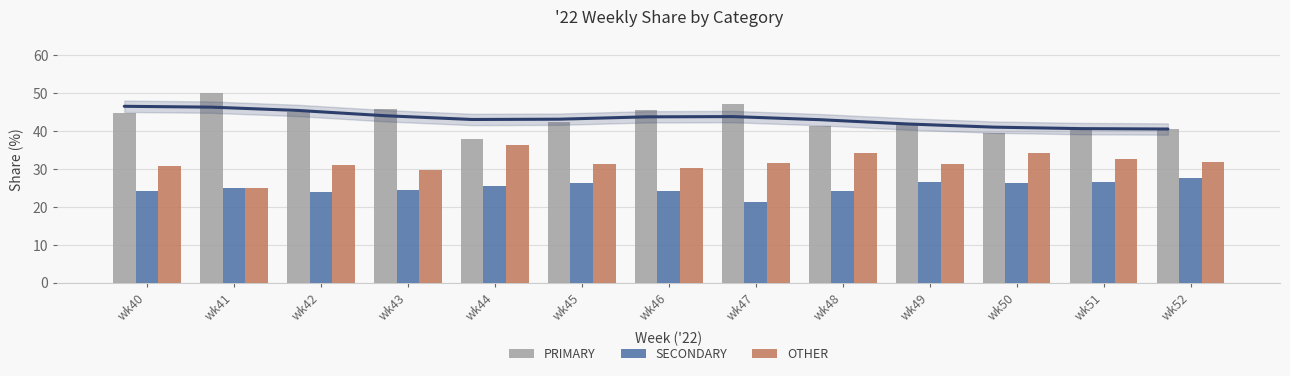

What is the difference between the second highest and second lowest values in the SECONDARY series?

2.7